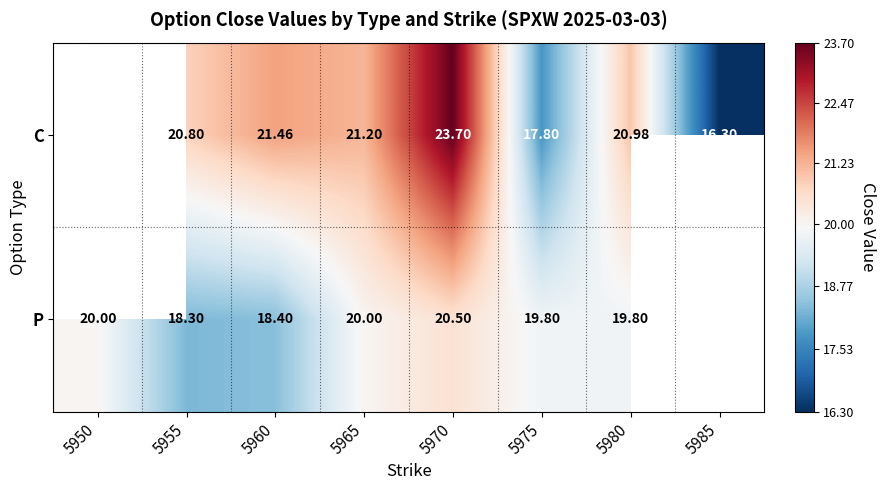

Rank the series at 5955 from highest to lowest value.

C, P